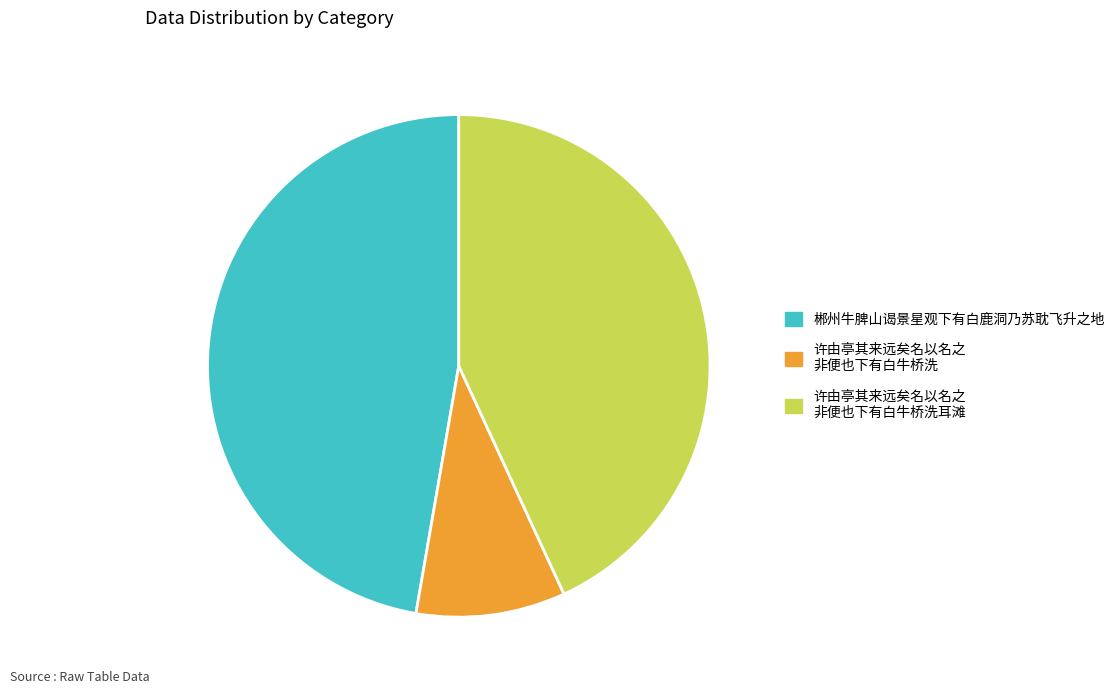

How many slices are in this pie chart?

3